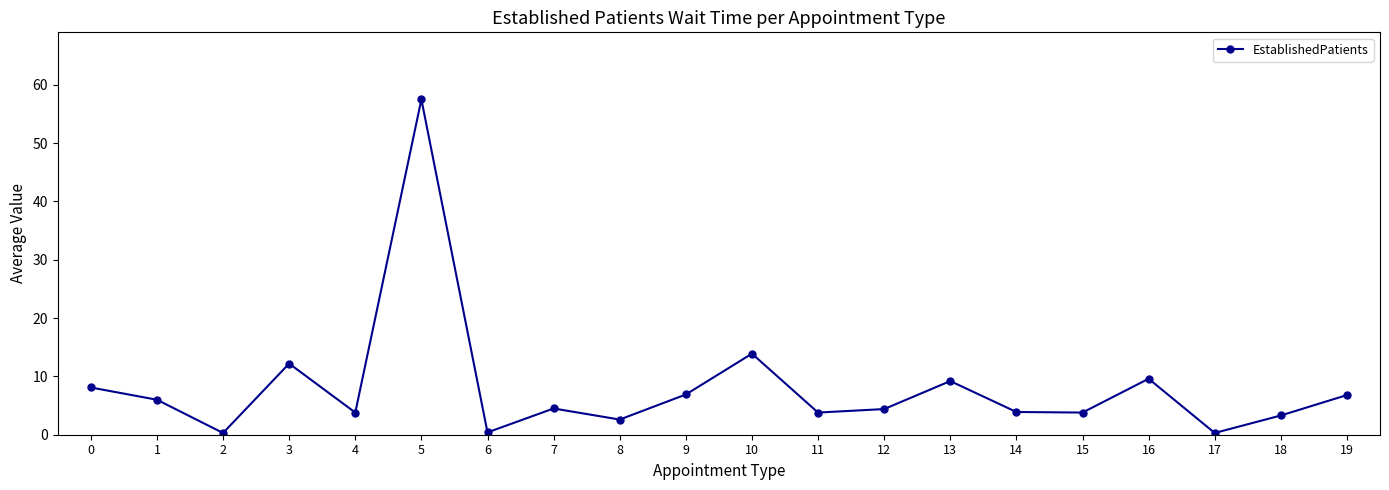

The value at 3 is 12.2. True or false?

True